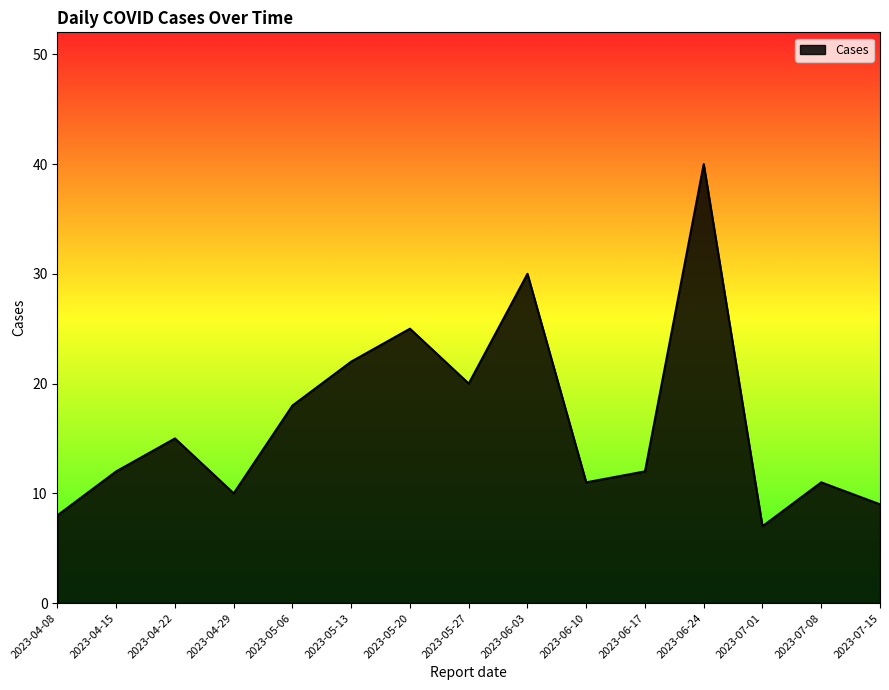

Does the chart display data point markers on the line(s)?

No